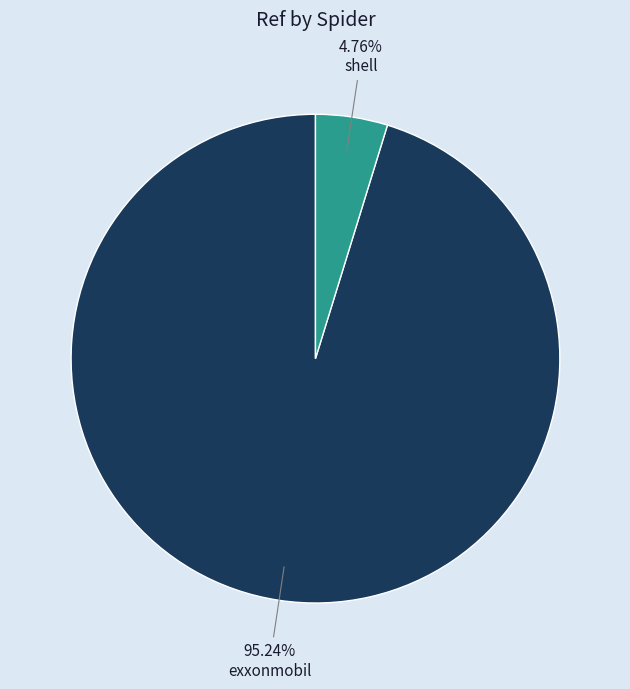

What is the largest slice in the pie chart?

exxonmobil